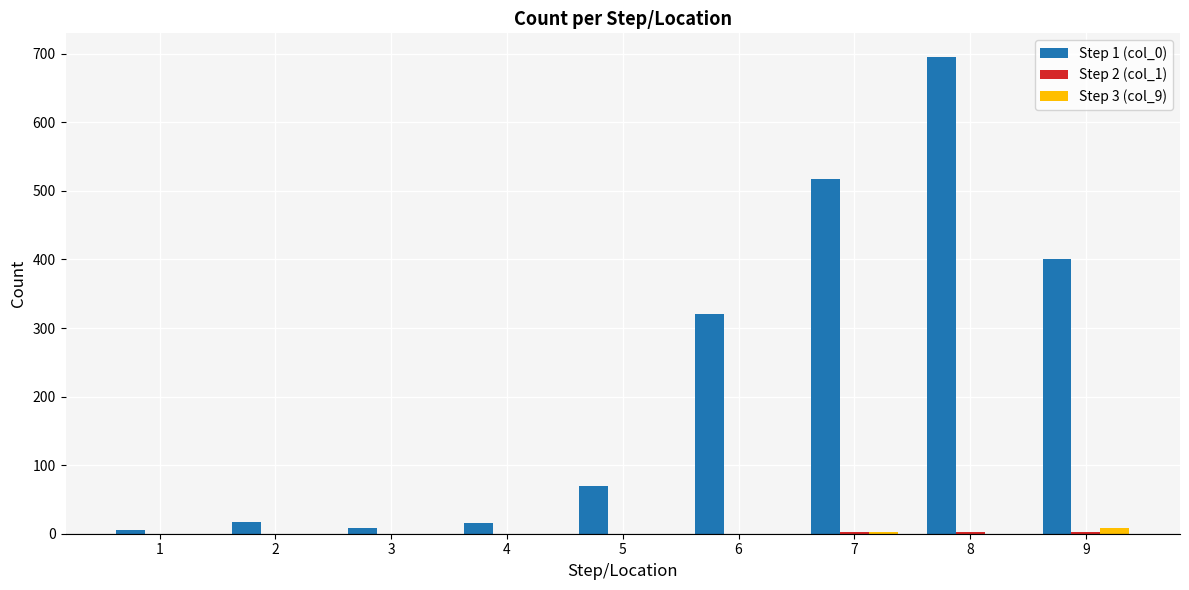

The Step 1 (col_0) series shows 69 at 5. True or false?

True